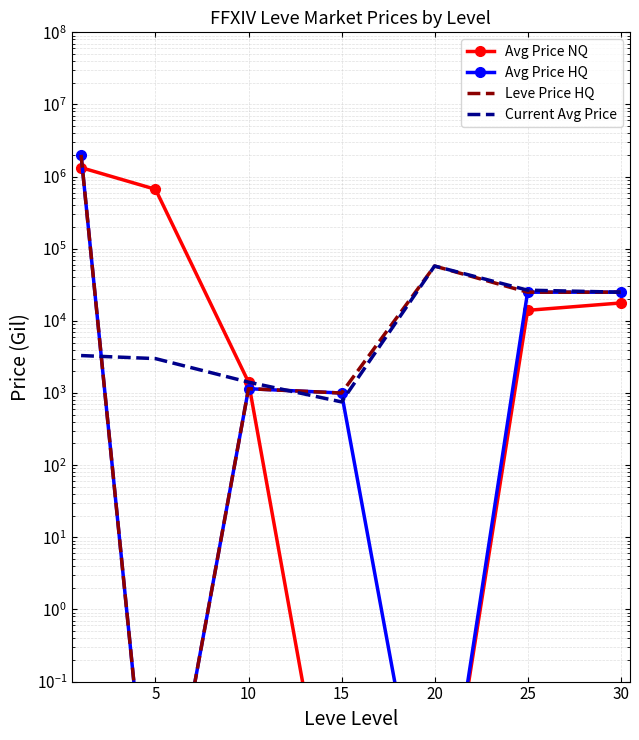

Which series changed the most between 10 and 30?

Avg Price HQ